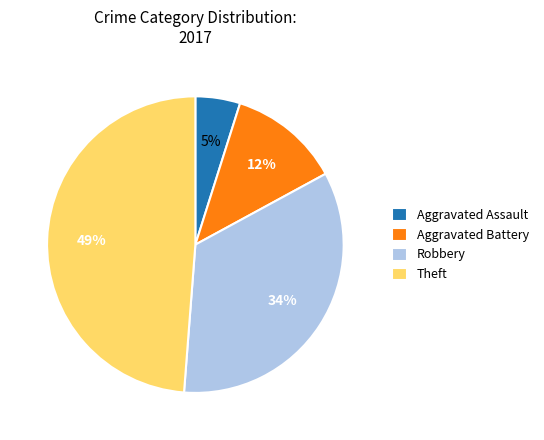

To the nearest percent, what is the combined percentage of Aggravated Assault and Robbery?

39%